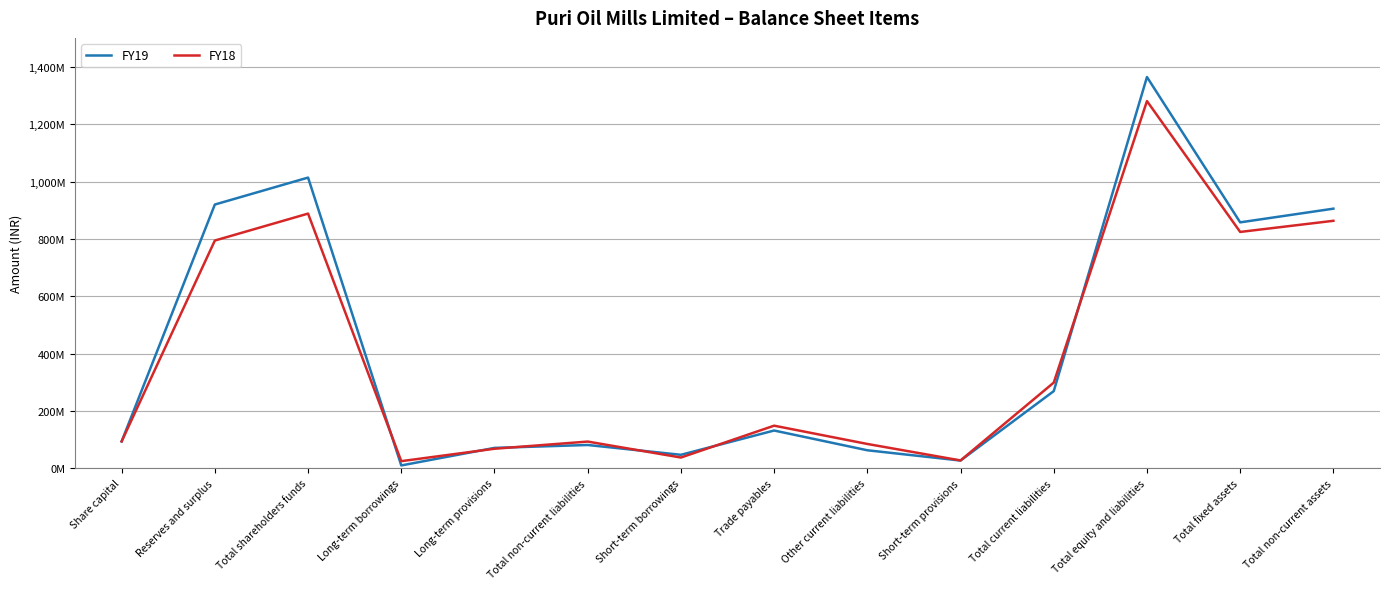

What is the value of the FY18 point at the 9th from the left?

85085257